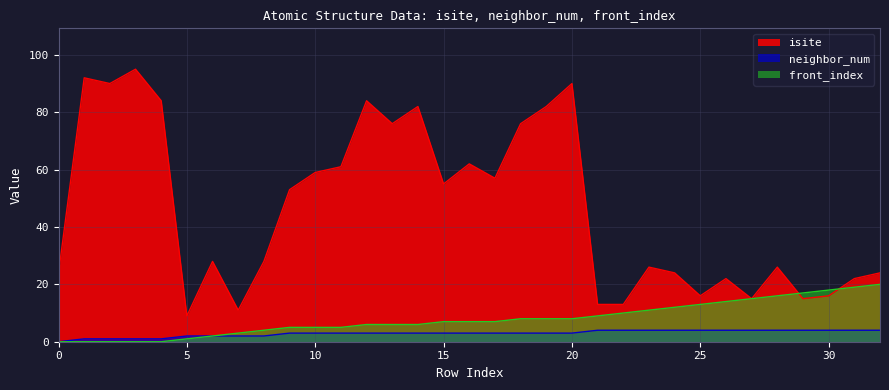

What is the sum of all isite values?

1530